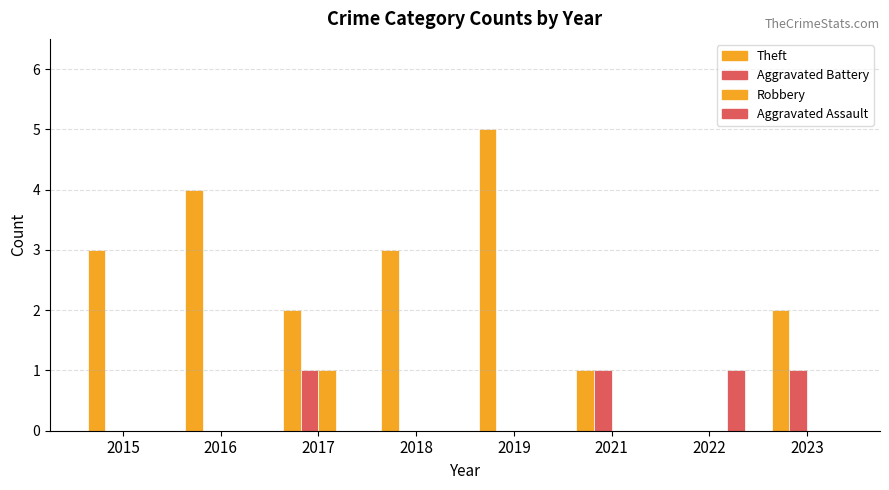

What is the maximum value for Theft?

5